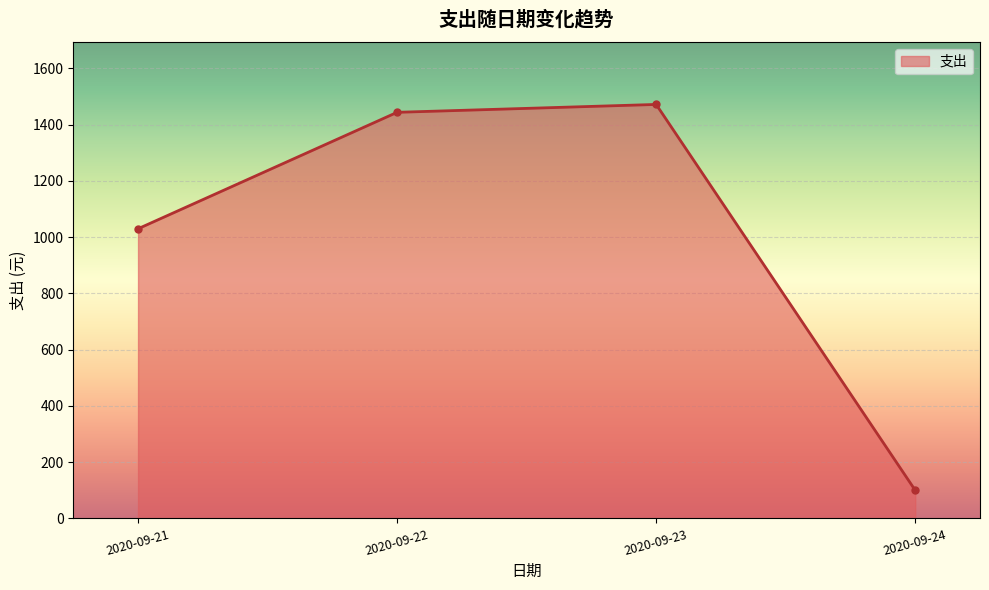

Count the number of categories in the chart.

4